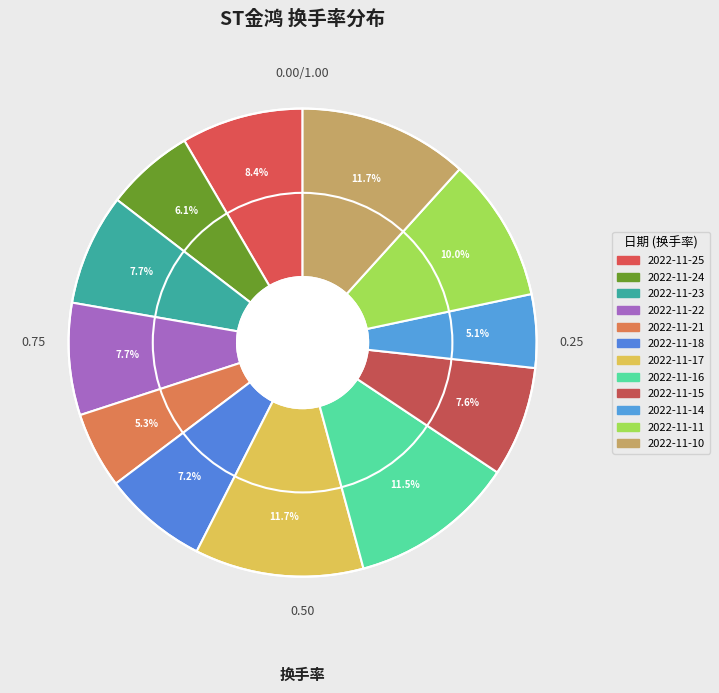

Combined, do 2022-11-24 and 2022-11-15 account for over 50%?

No